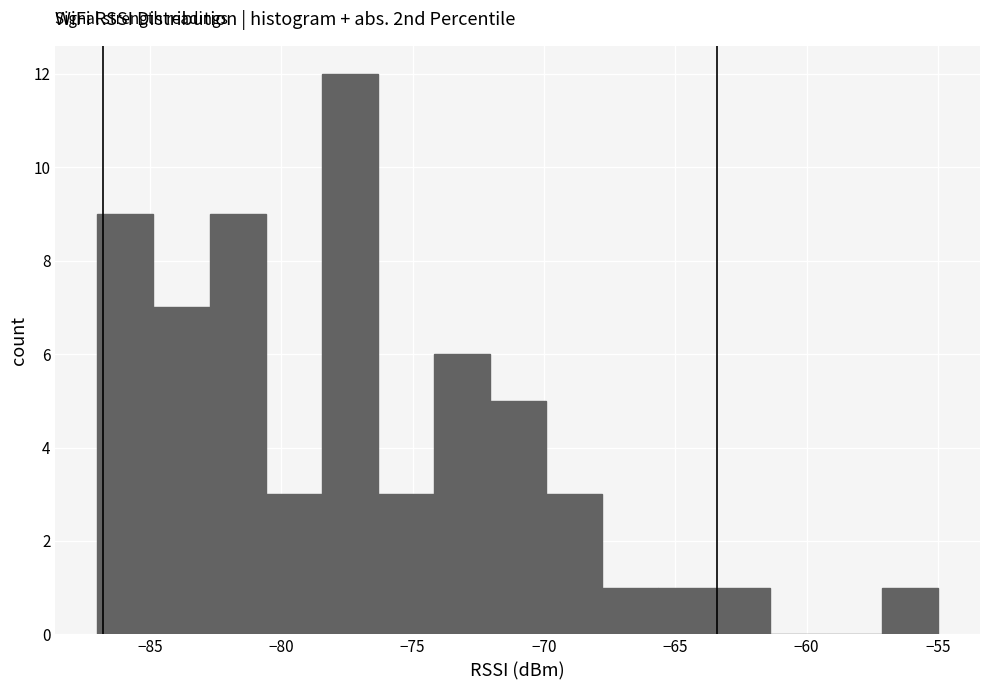

Reading left to right, list every bar in this chart as the range it spans on the x-axis followed by its height. Neither the bar edges nor the heights are printed on the chart, so give them approximately, as read against the axes.

-87.0 to -85.0: 9
-85.0 to -82.5: 7
-82.5 to -80.5: 9
-80.5 to -78.5: 3
-78.5 to -76.5: 12
-76.5 to -74.0: 3
-74.0 to -72.0: 6
-72.0 to -70.0: 5
-70.0 to -68.0: 3
-68.0 to -65.5: 1
-65.5 to -63.5: 1
-63.5 to -61.5: 1
-61.5 to -59.5: 0
-59.5 to -57.0: 0
-57.0 to -55.0: 1